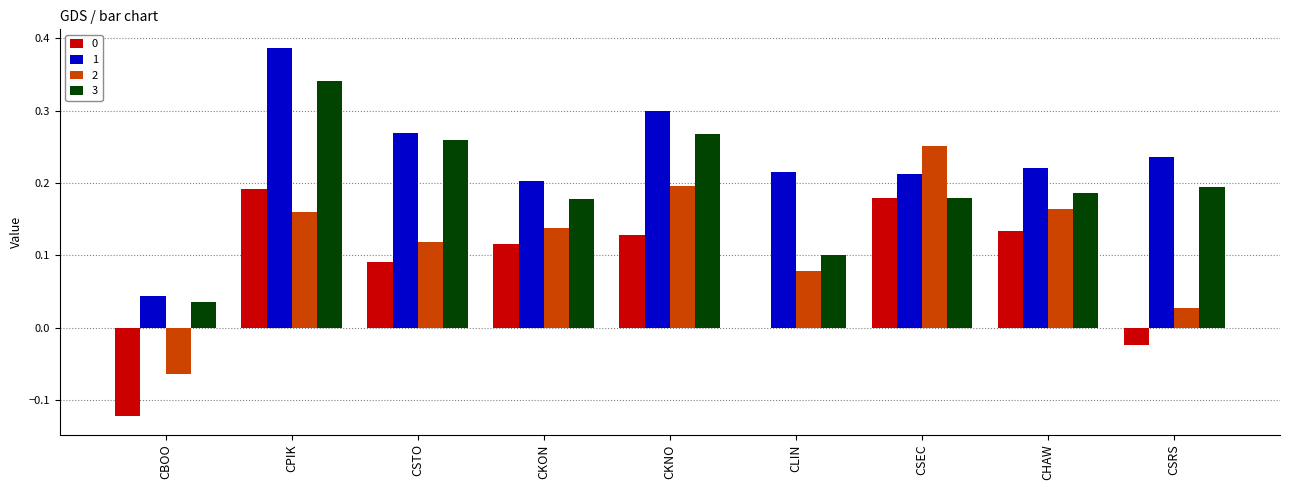

The value of 3 at CSEC is 0.2. True or false?

True